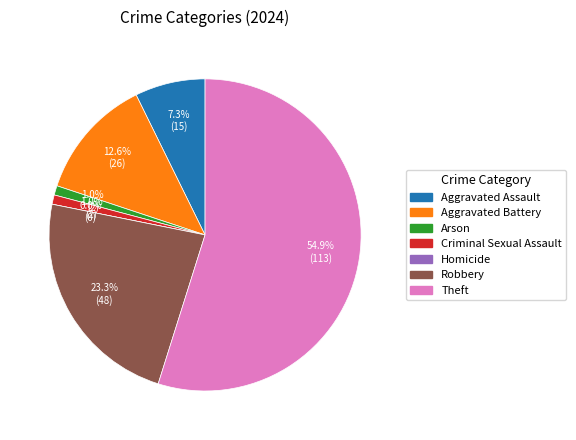

Rank the categories by value from lowest to highest.

Homicide, Arson, Criminal Sexual Assault, Aggravated Assault, Aggravated Battery, Robbery, Theft